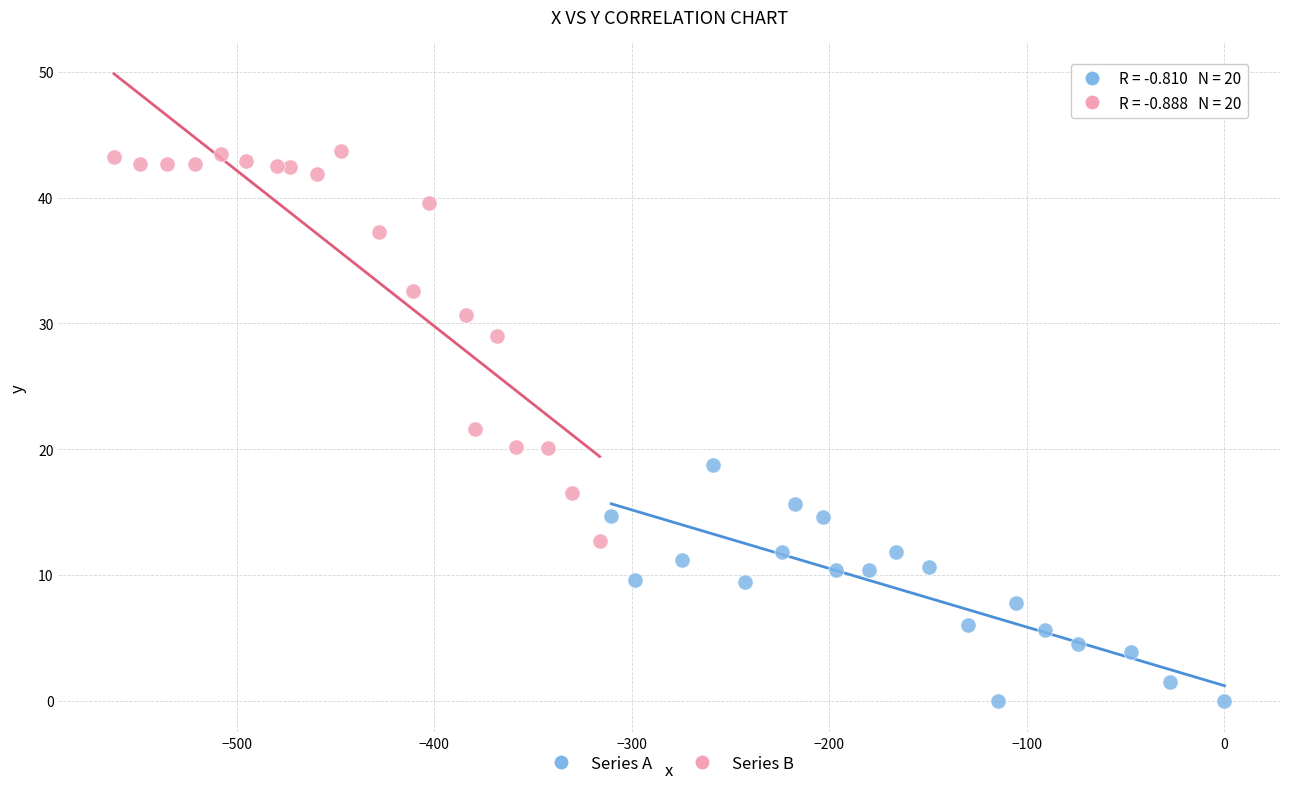

Which series reaches the minimum Y coordinate?

Series A